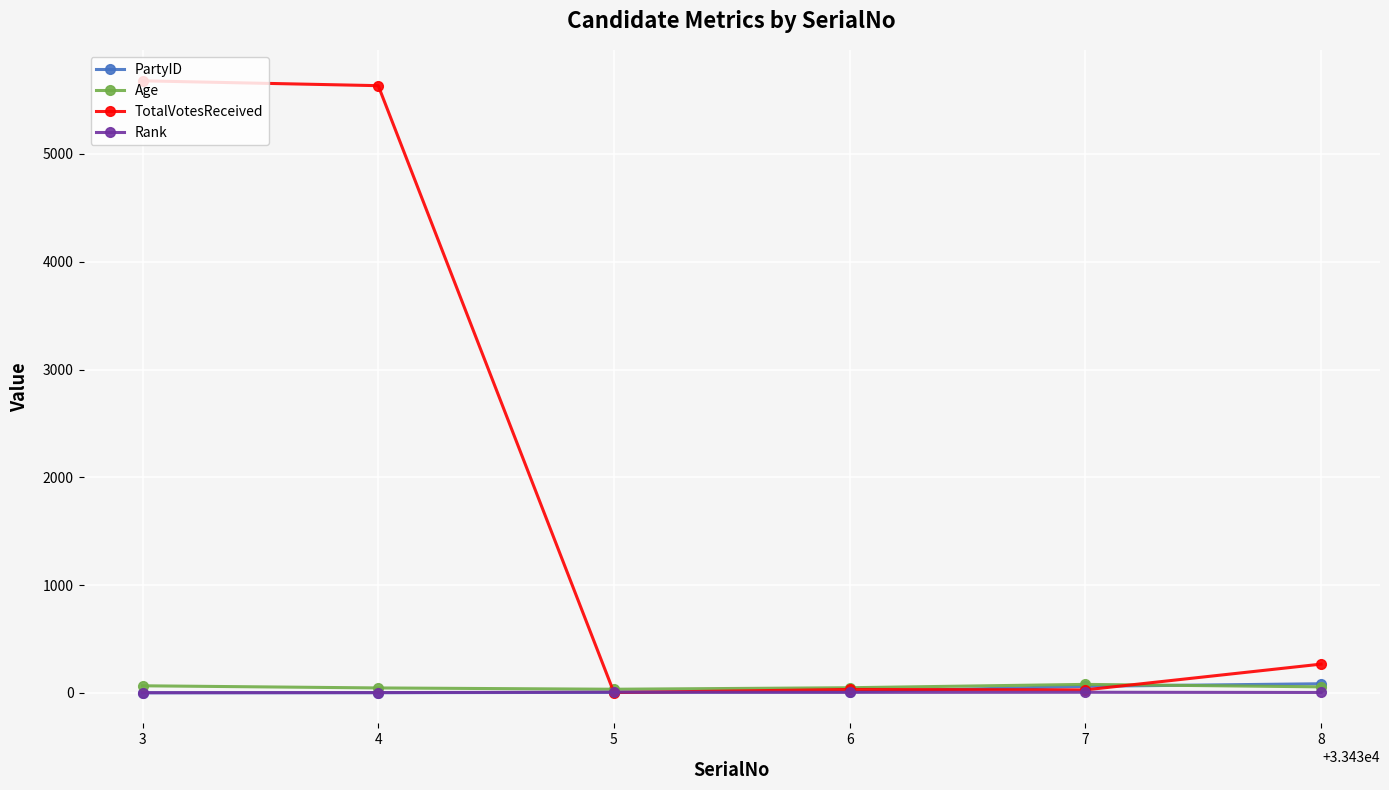

What is the value of the TotalVotesReceived point at the 4th from the left?

31